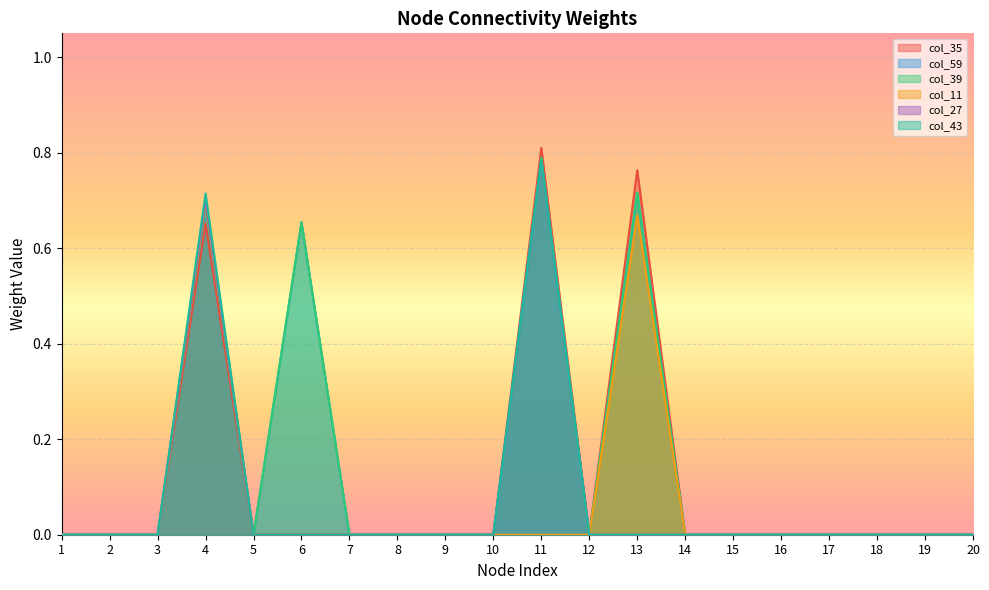

How many data points in col_39 are above 0?

4